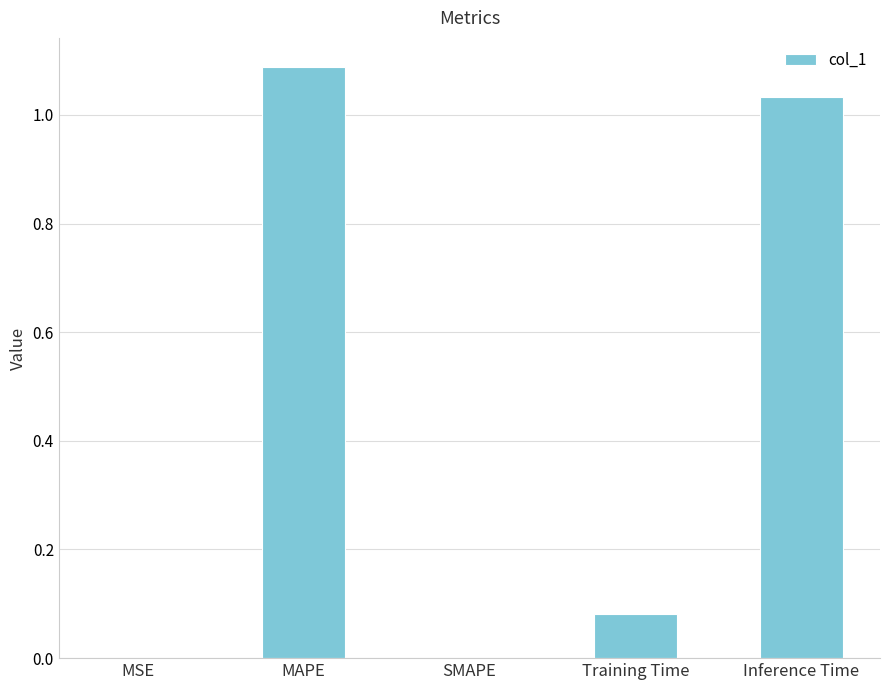

What is the change in value from MSE to Inference Time?

+1.0